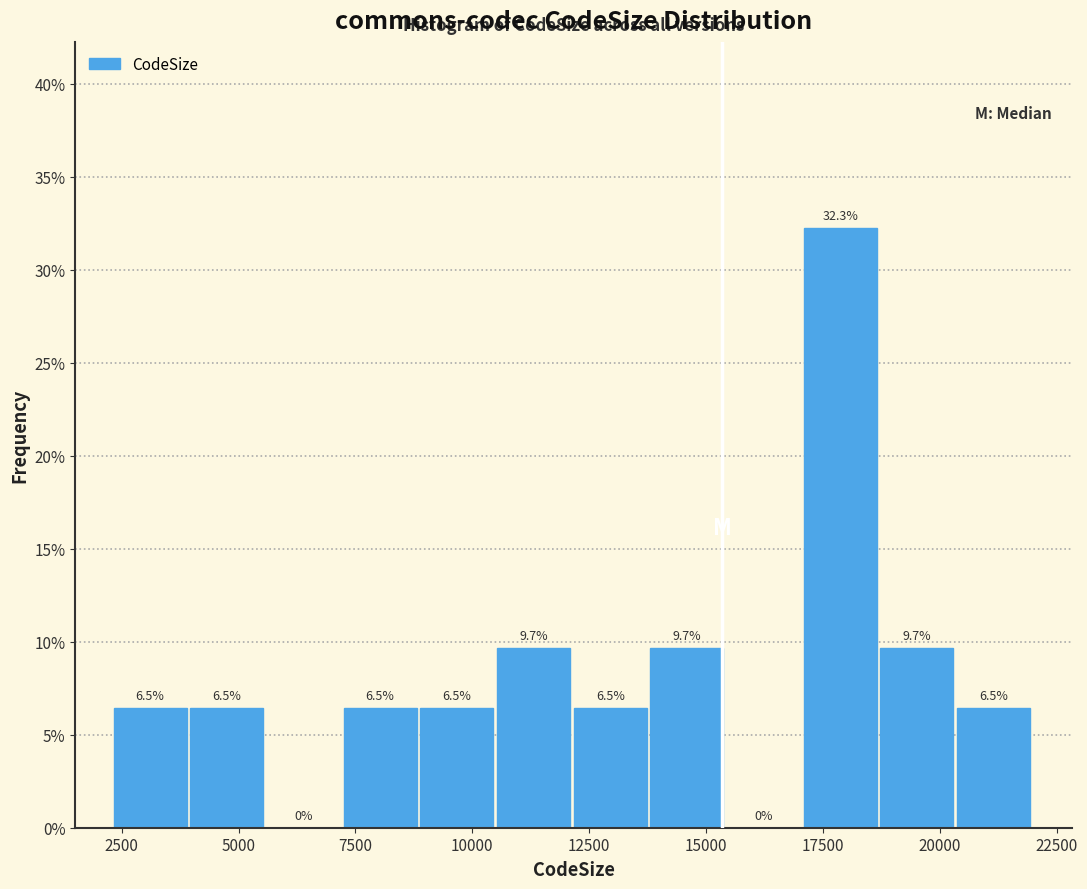

Around what value on the x-axis is the tallest bar? Give the approximate position of its centre, as read against the axis.

18000